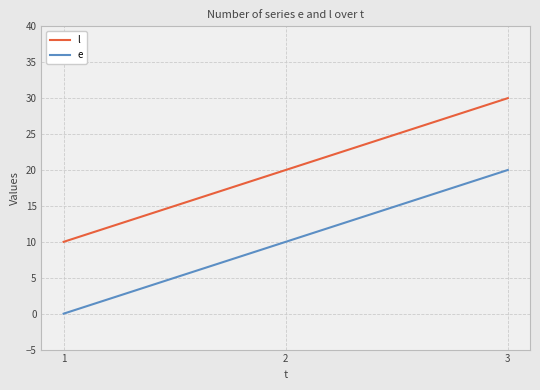

What is the spread (max minus min) of values at 2?

10